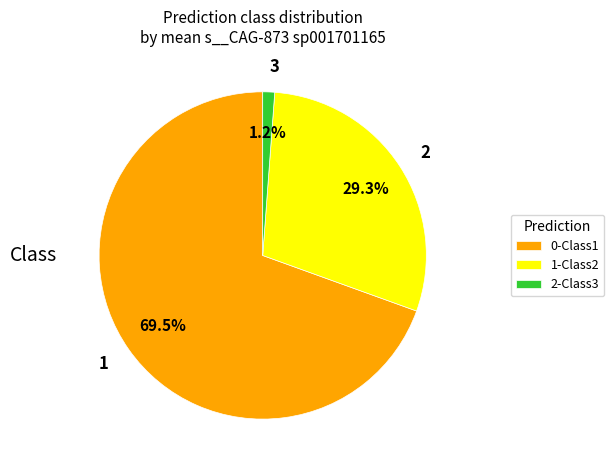

Does any single category account for the majority?

Yes